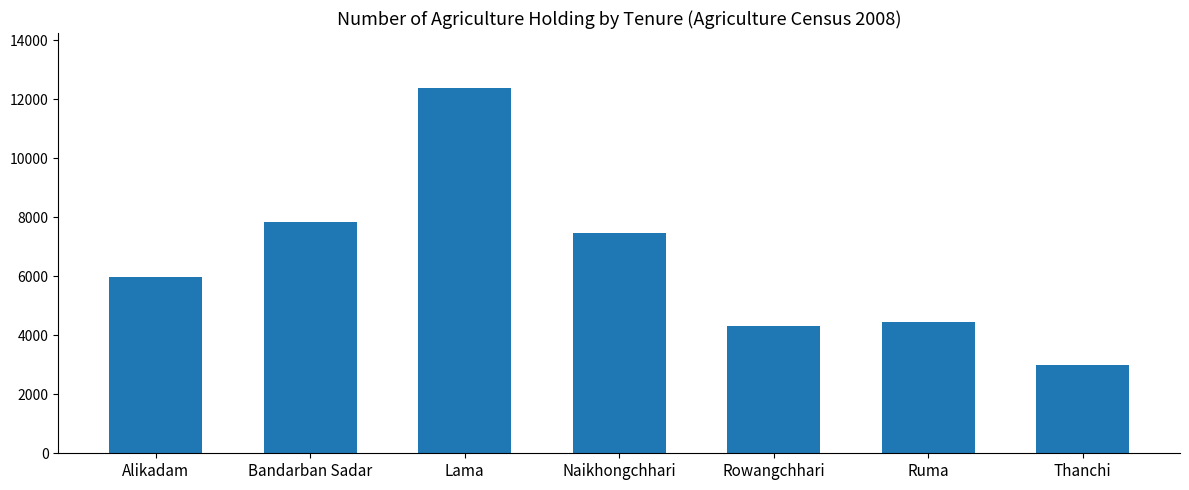

The chart shows a value of 4312 at Rowangchhari. True or false?

True